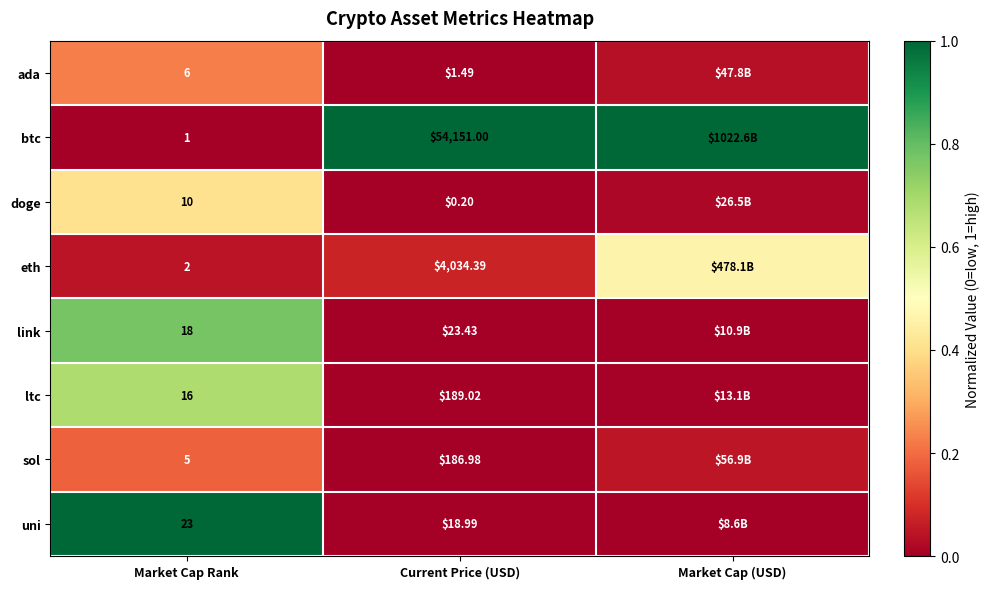

Is the value of doge at Current Price (USD) greater than the value of eth at Market Cap Rank?

No